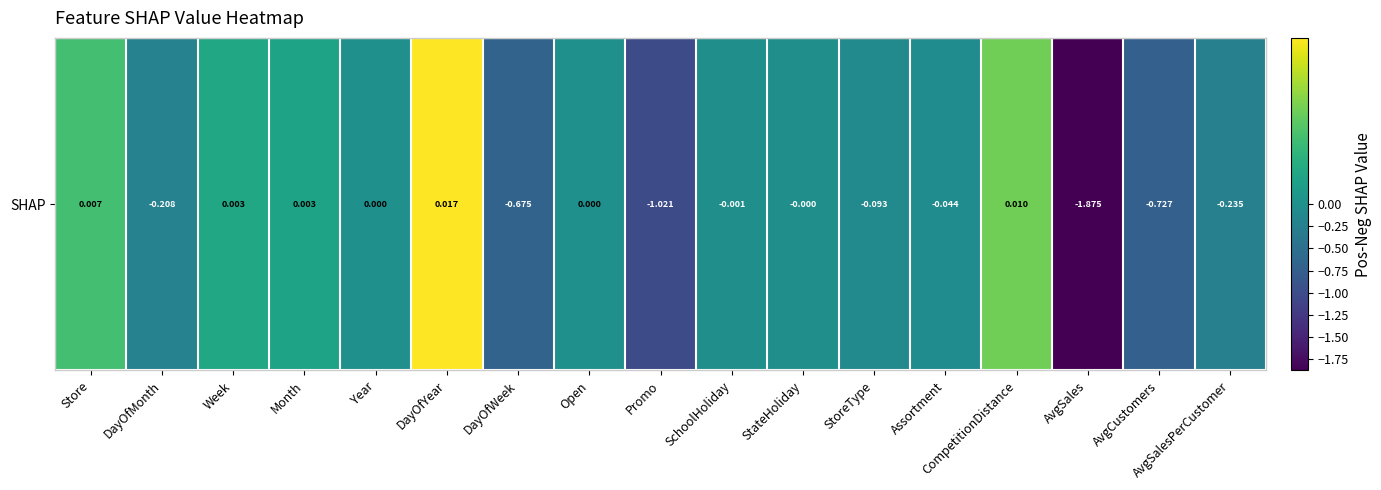

List the labels in order of value, largest first.

DayOfYear, CompetitionDistance, Store, Week, Month, Year, Open, StateHoliday, SchoolHoliday, Assortment, StoreType, DayOfMonth, AvgSalesPerCustomer, DayOfWeek, AvgCustomers, Promo, AvgSales